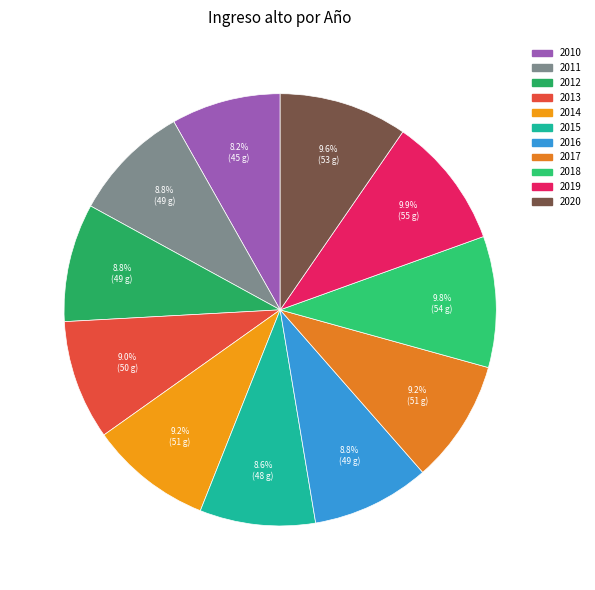

Between 2015 and 2019, which is larger?

2019